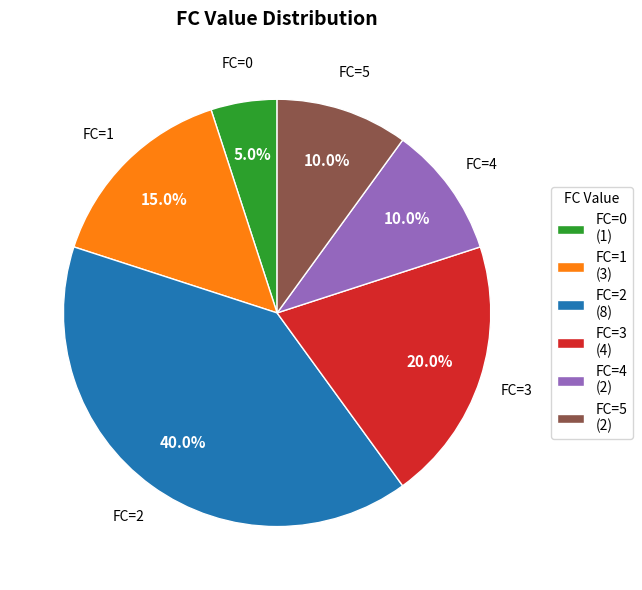

Approximately how many times larger is the value at FC=2 (8) compared to FC=1 (3)?

2.7